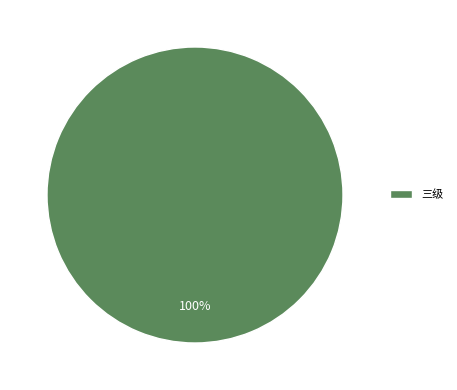

True or false: 三级 accounts for 100% of the total.

True